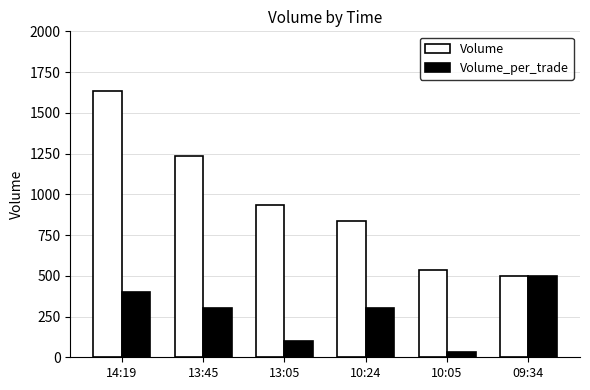

Which series changed the most between 13:05 and 09:34?

Volume